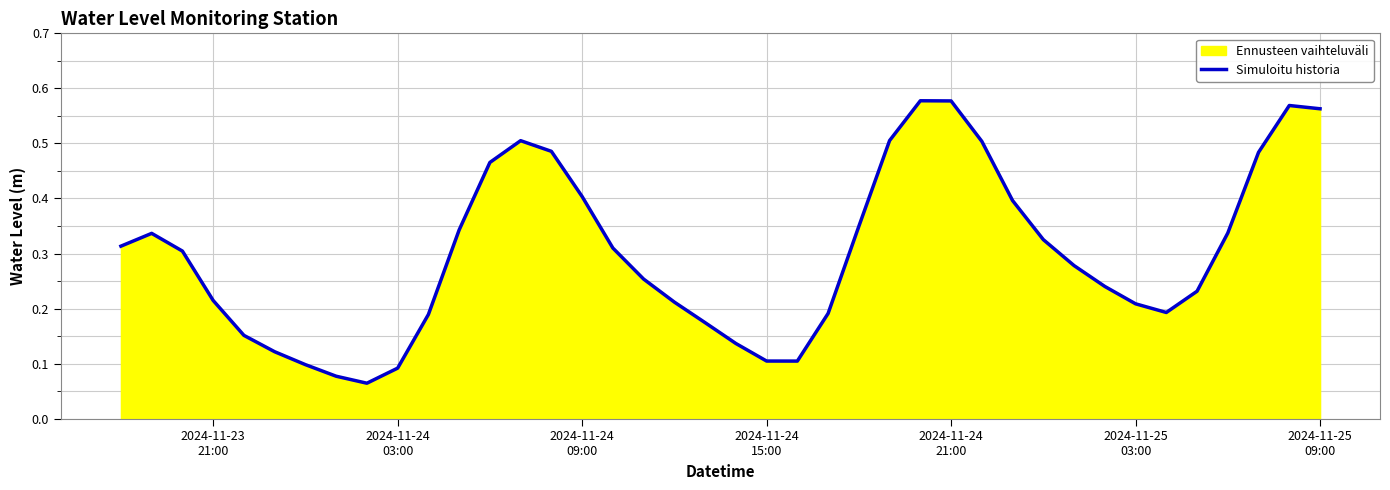

Is it true that the value at 16 is 0.5?

False